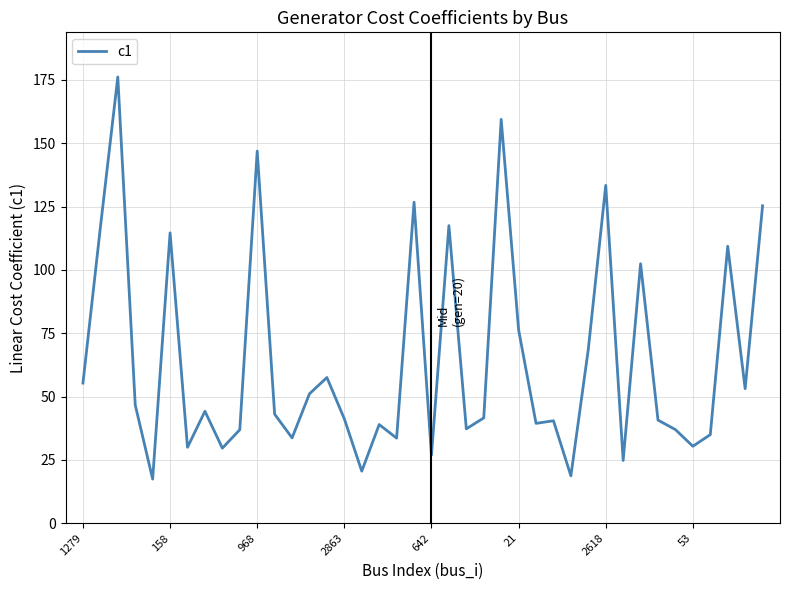

What is the sum of all values?

2578.0